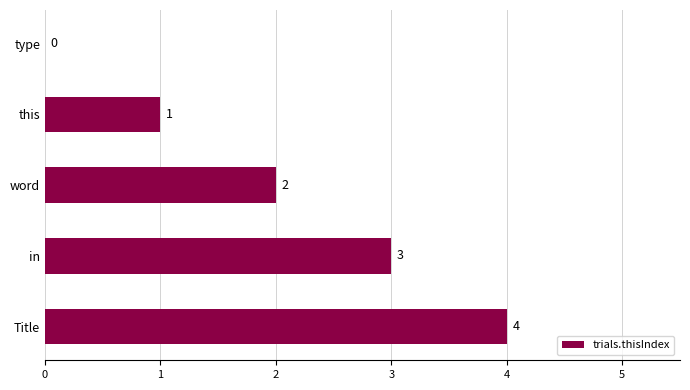

Count the number of data series in this chart.

1